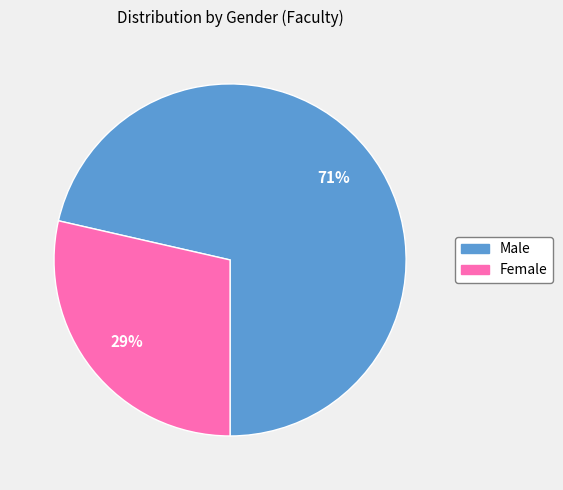

How many slices are in this pie chart?

2